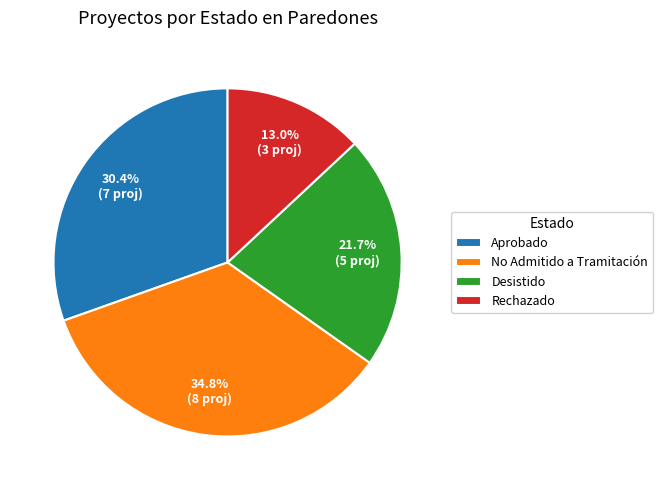

Count the number of slices in the pie.

4